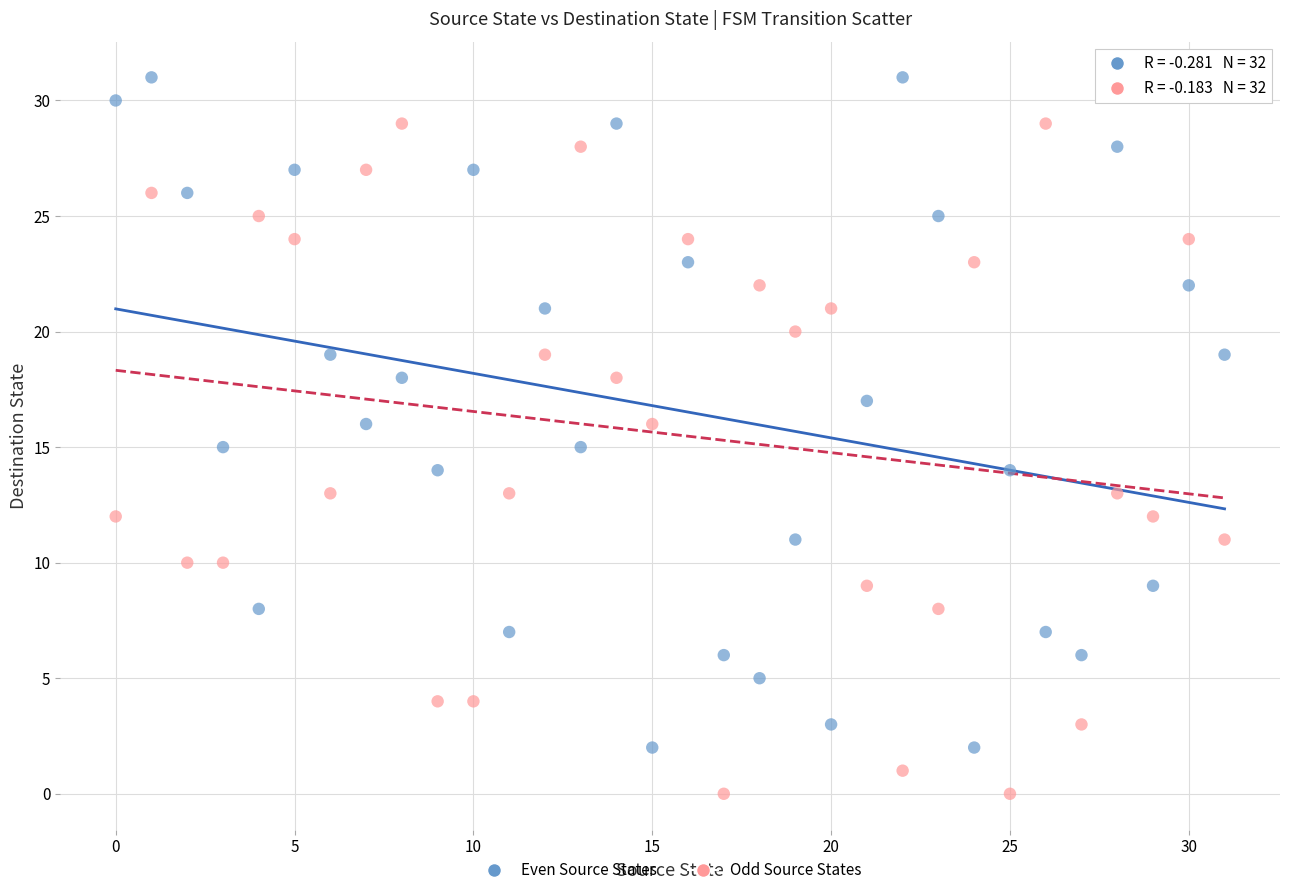

Across all data points, what is the range of Y values (max minus min)?

31